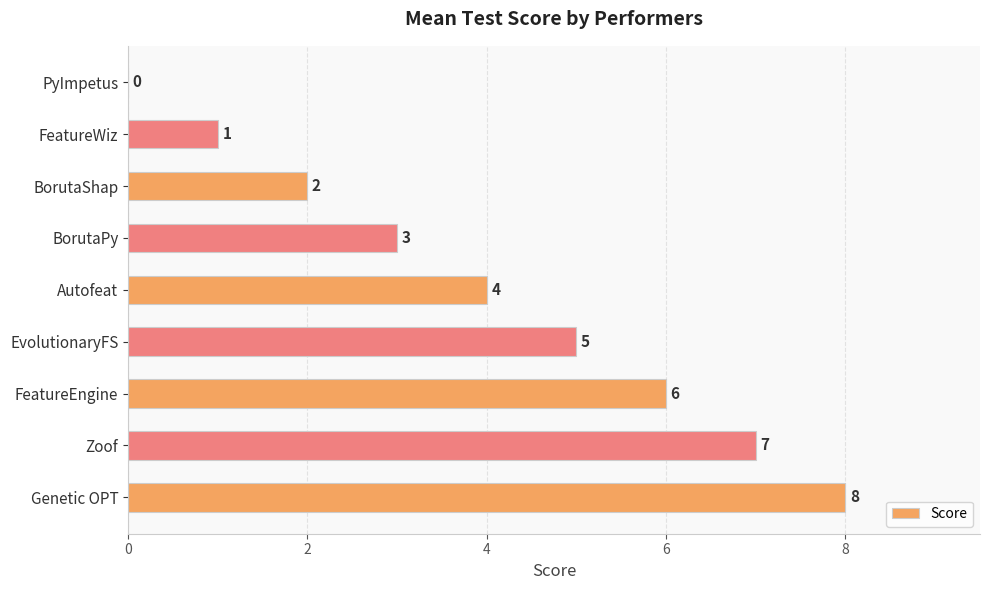

At which label is the value closest to 4?

Autofeat